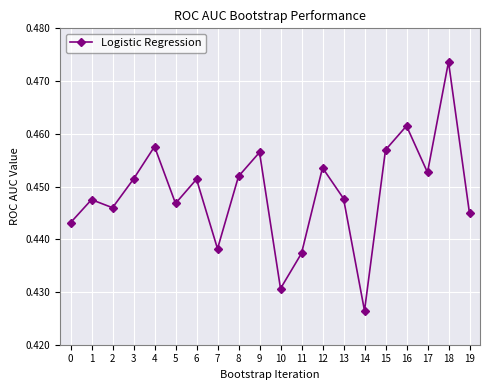

How many lines are shown in the chart?

1